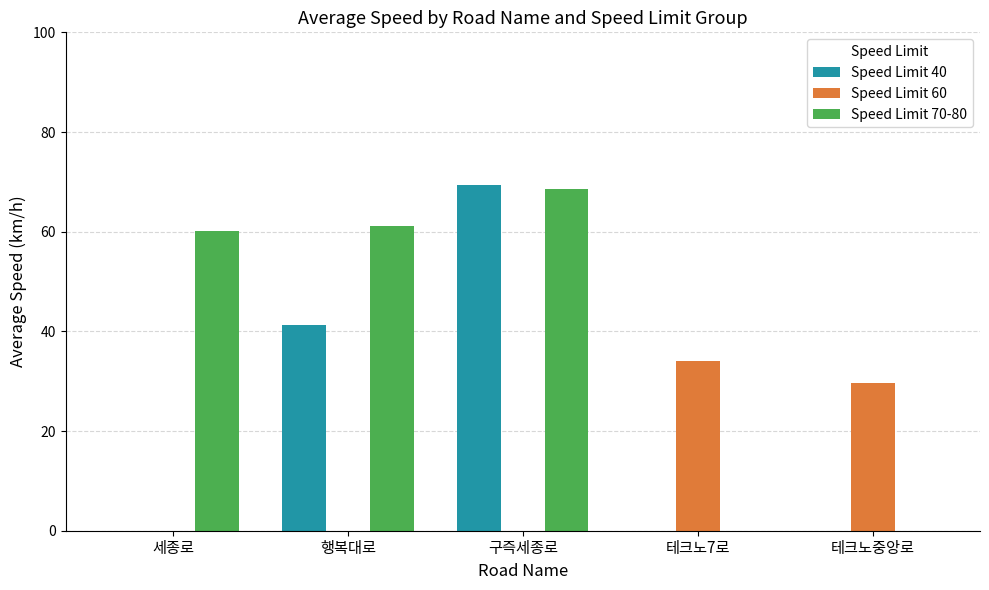

Between 행복대로 and 구즉세종로, which series saw the biggest shift?

Speed Limit 40